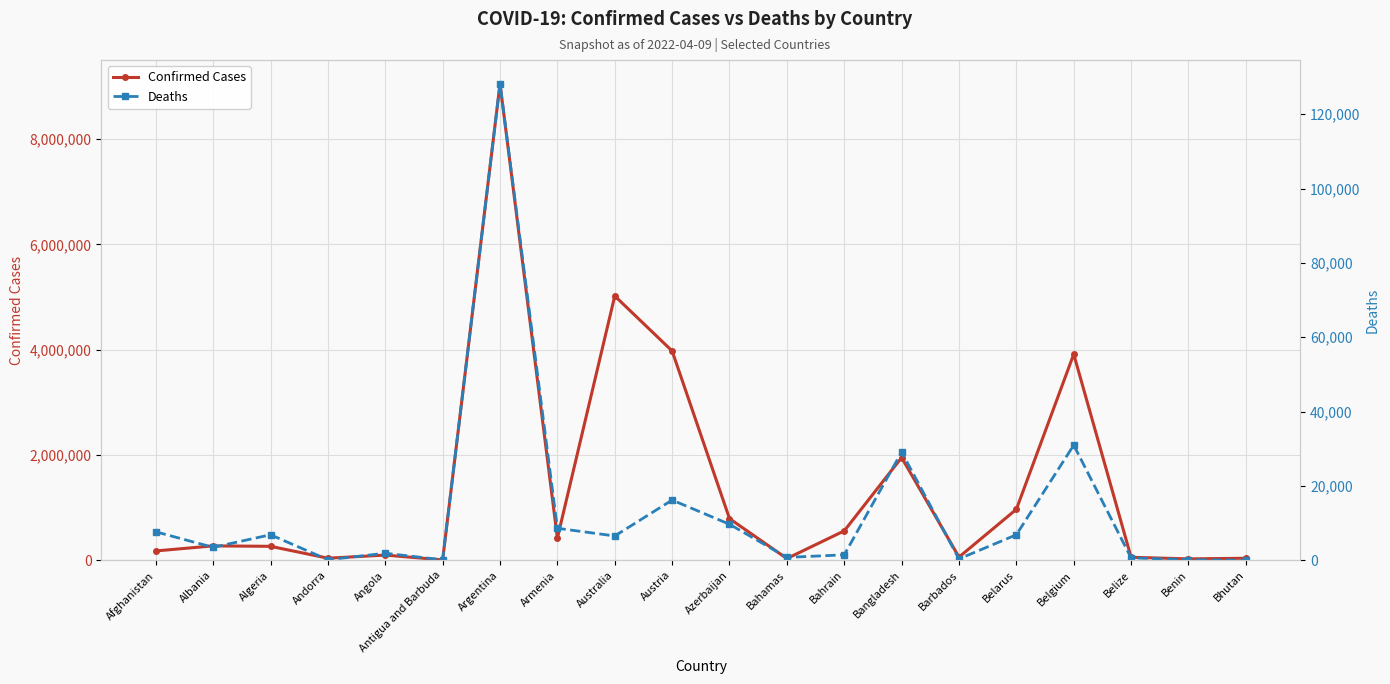

Reading right to left, list all the values displayed in this chart.

Confirmed Cases: Bhutan=38921	Benin=26952	Belize=57318	Belgium=3915732	Belarus=968676	Barbados=61267	Bangladesh=1951995	Bahrain=559034	Bahamas=33340	Azerbaijan=792188	Austria=3976750	Australia=5021059	Armenia=422662	Argentina=9051243	Antigua and Barbuda=7511	Angola=99194	Andorra=40328	Algeria=265714	Albania=274136	Afghanistan=177974
Deaths: Bhutan=13	Benin=163	Belize=660	Belgium=30997	Belarus=6870	Barbados=377	Bangladesh=29123	Bahrain=1472	Bahamas=789	Azerbaijan=9703	Austria=16208	Australia=6550	Armenia=8620	Argentina=128194	Antigua and Barbuda=135	Angola=1900	Andorra=153	Algeria=6874	Albania=3492	Afghanistan=7671